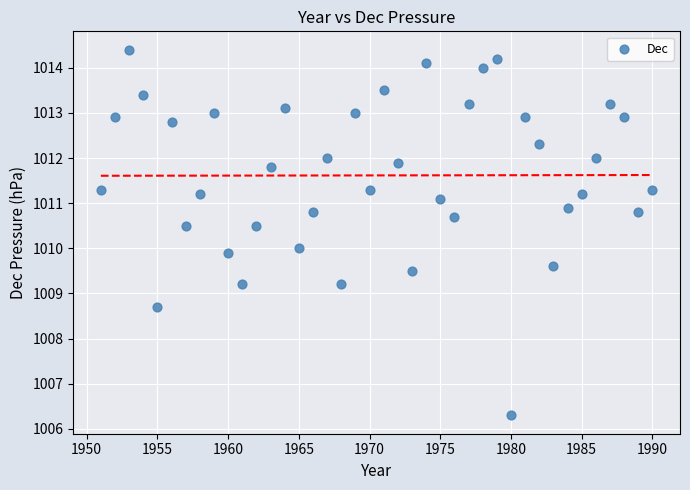

What is the range of X values (max minus min)?

39.0